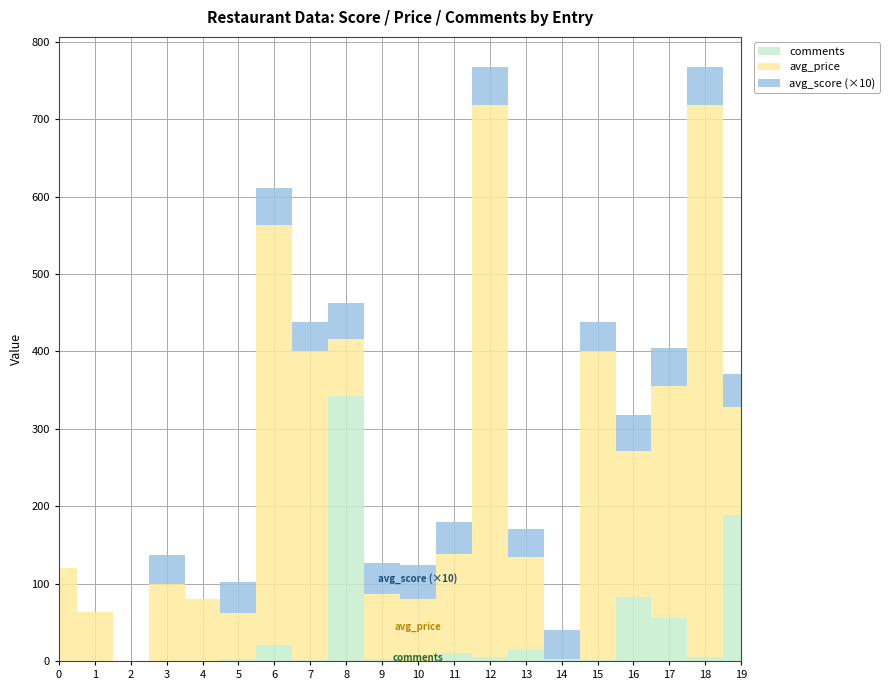

Reading left to right, extract all data points from this chart.

avg_score: 0=0.0	1=0.0	2=0.0	3=3.7	4=0.0	5=4.0	6=4.8	7=3.7	8=4.6	9=4.0	10=4.4	11=4.1	12=4.9	13=3.6	14=3.8	15=3.7	16=4.7	17=4.9	18=4.9	19=4.3
avg_price: 0=120.0	1=63.0	2=0.0	3=100.0	4=80.0	5=59.0	6=543.0	7=400.0	8=73.0	9=85.0	10=80.0	11=128.0	12=714.0	13=120.0	14=0.0	15=400.0	16=188.0	17=300.0	18=714.0	19=139.0
comments: 0=0.0	1=0.0	2=0.0	3=0.0	4=0.0	5=3.0	6=20.0	7=1.0	8=343.0	9=2.0	10=0.0	11=10.0	12=5.0	13=14.0	14=2.0	15=1.0	16=83.0	17=55.0	18=5.0	19=189.0